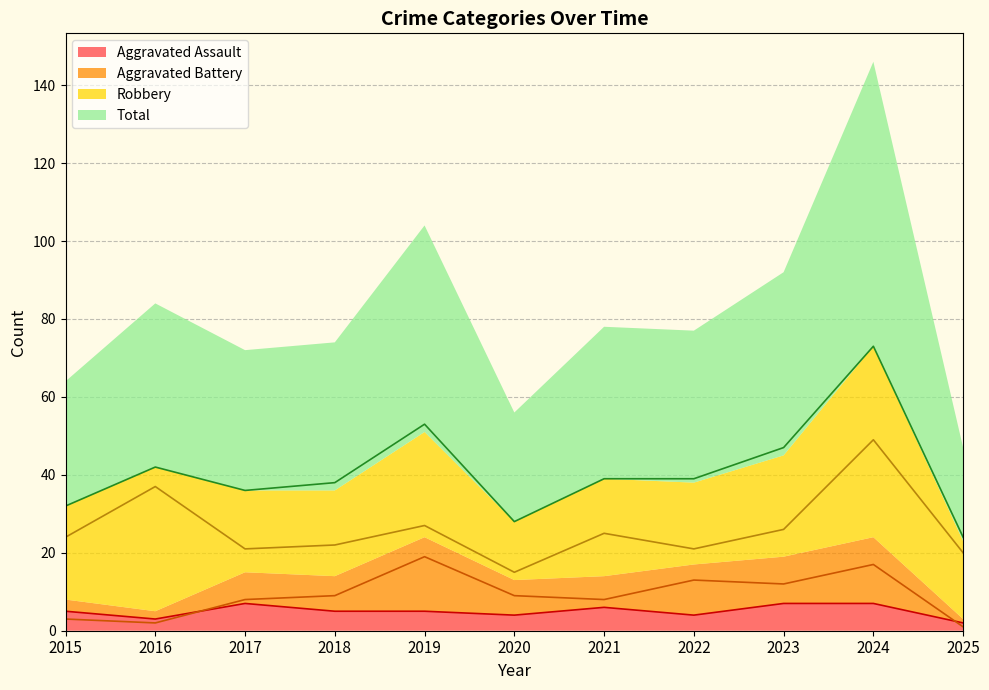

At which label does Robbery first exceed 24?

2016